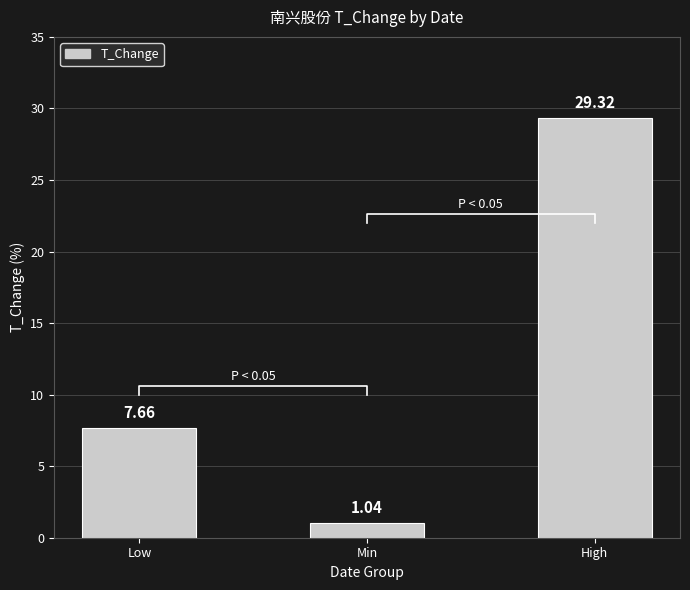

What is the sum of all values?

38.0